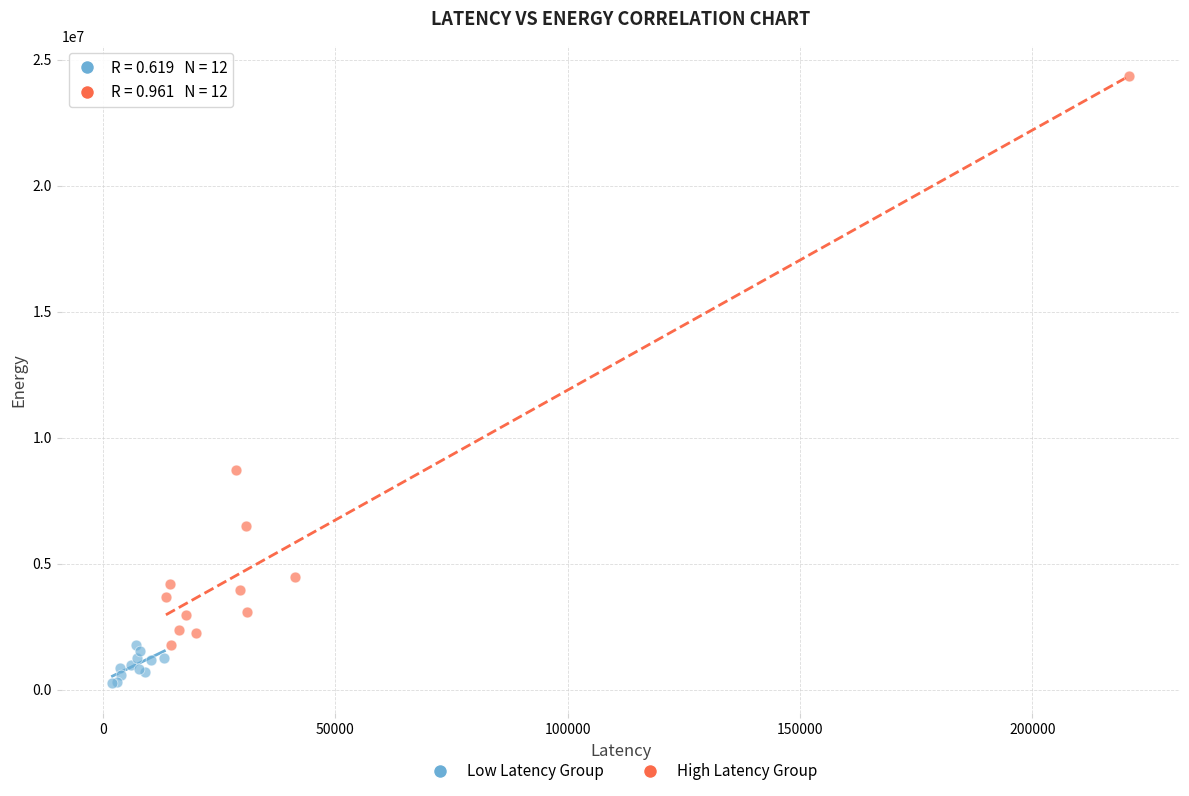

Which series contains the highest Y value?

High Latency Group